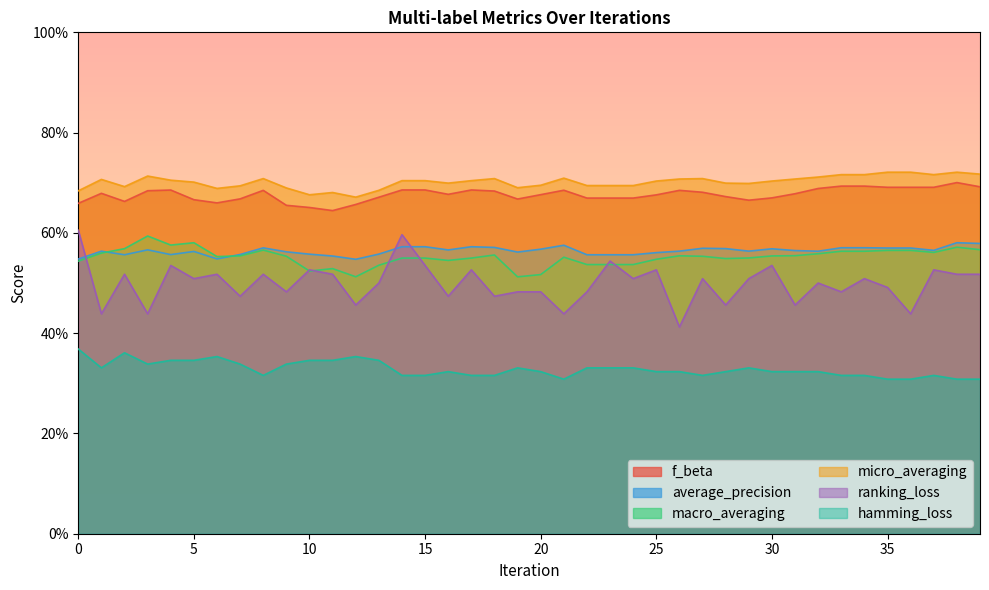

At which label is f_beta closest to 0?

11